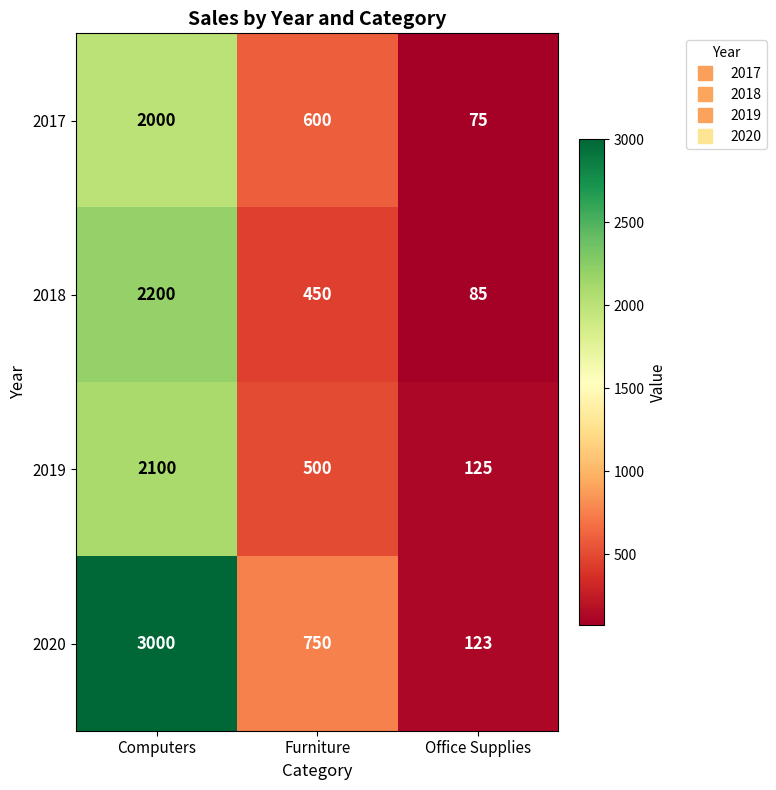

How many 2018 values are between 85 and 2200?

3